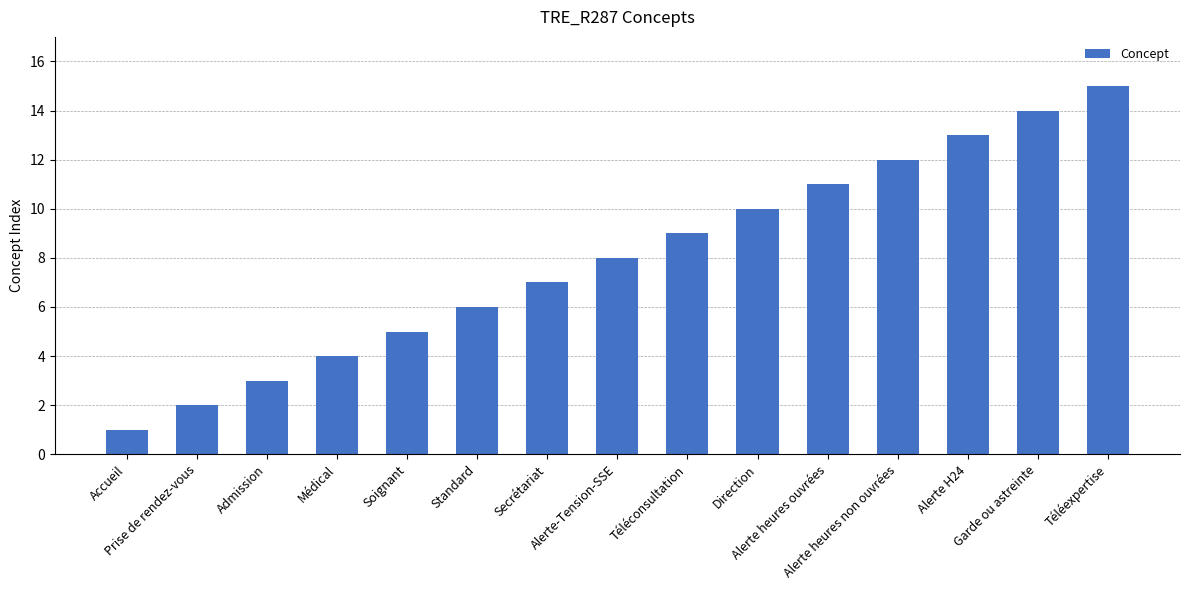

How many data points are less than 8?

7